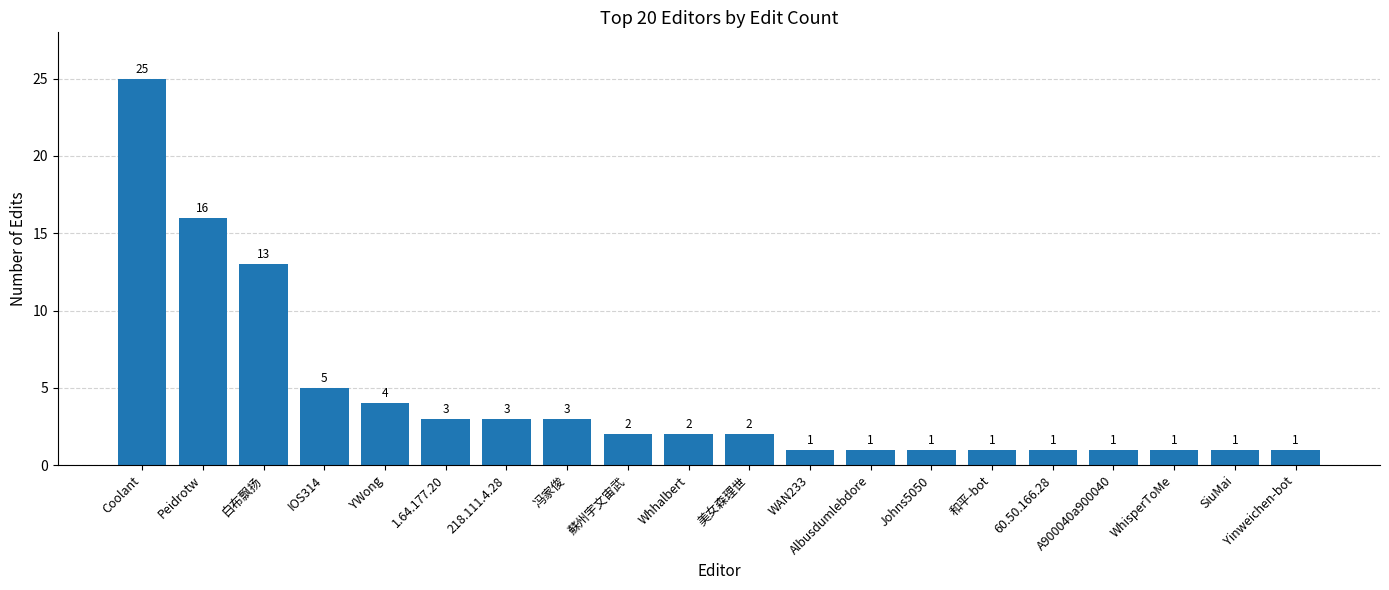

Which has a higher value, Yinweichen-bot or YWong?

YWong